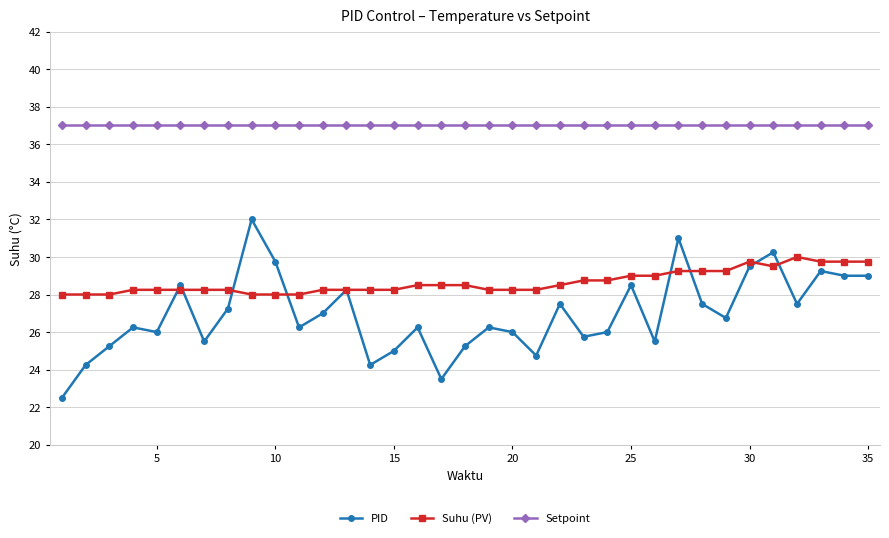

Which series has the largest range (max minus min)?

PID